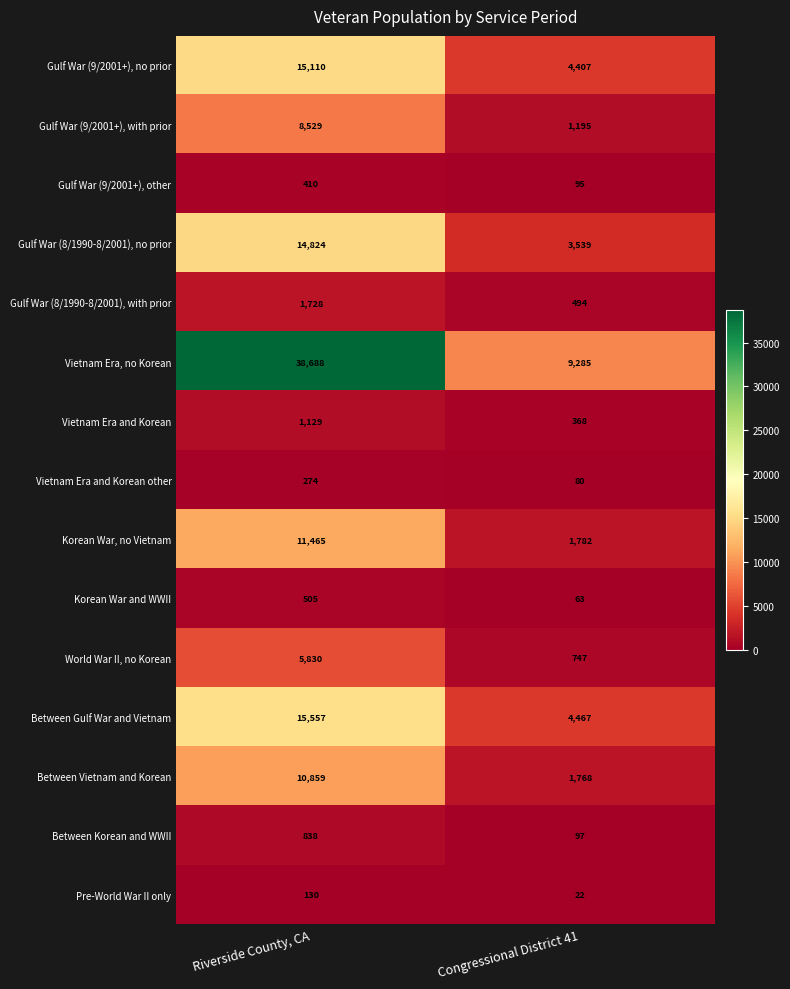

What is the average value of the Korean War and WWII series?

284